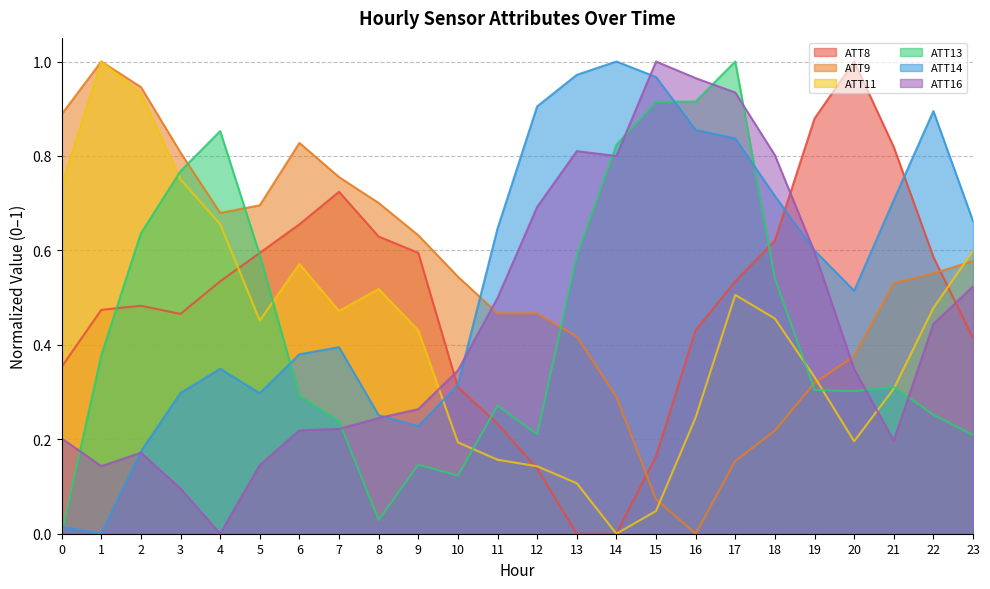

True or false: ATT14 and ATT11 cross at least once.

True